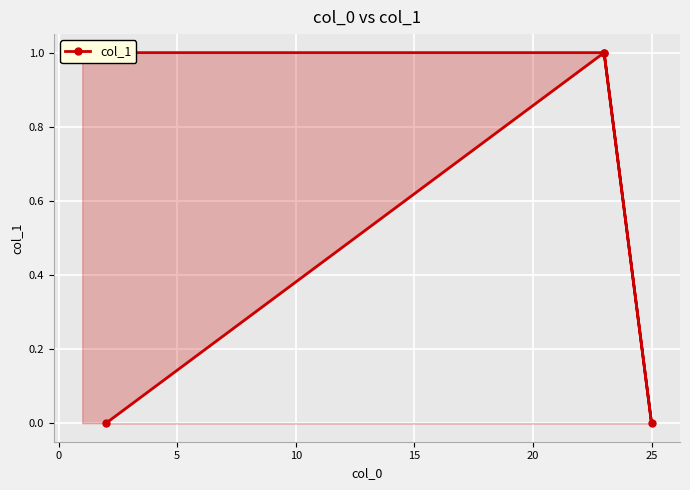

How many interior local peaks (higher than both neighbors) does the data have?

1